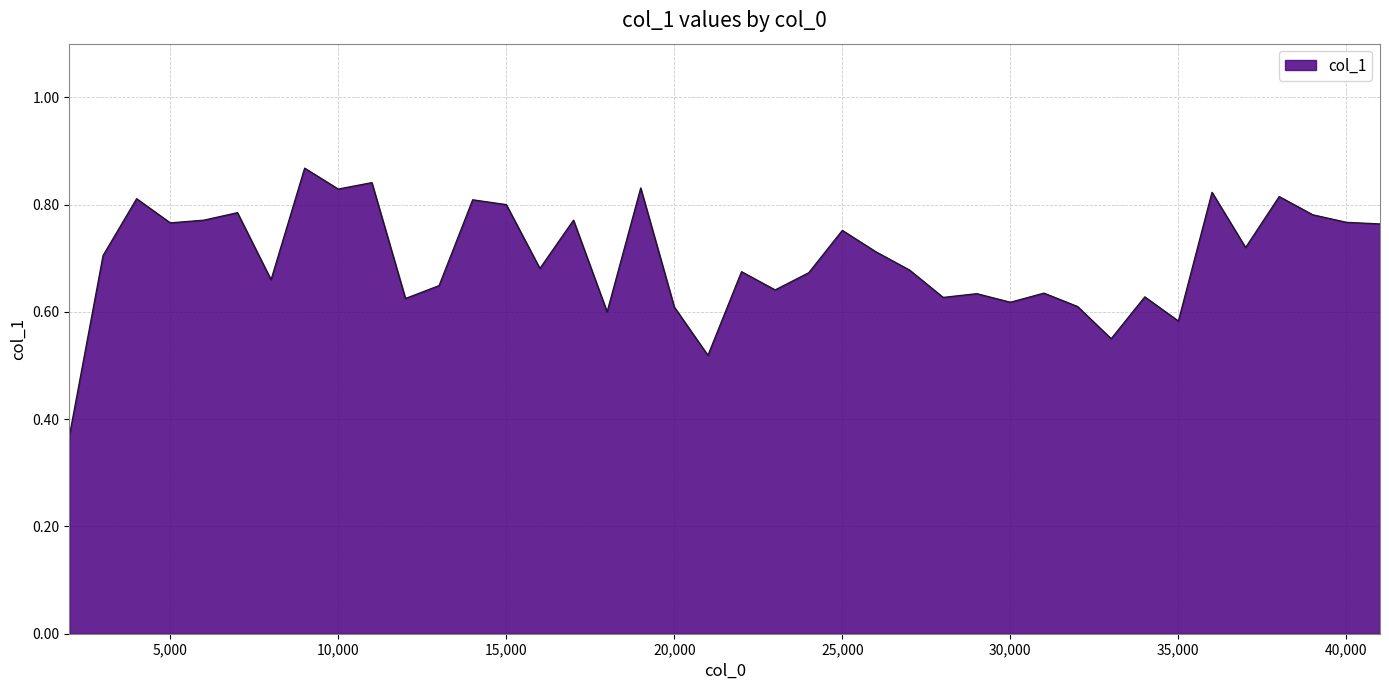

What is the difference between the second highest and minimum values?

0.5